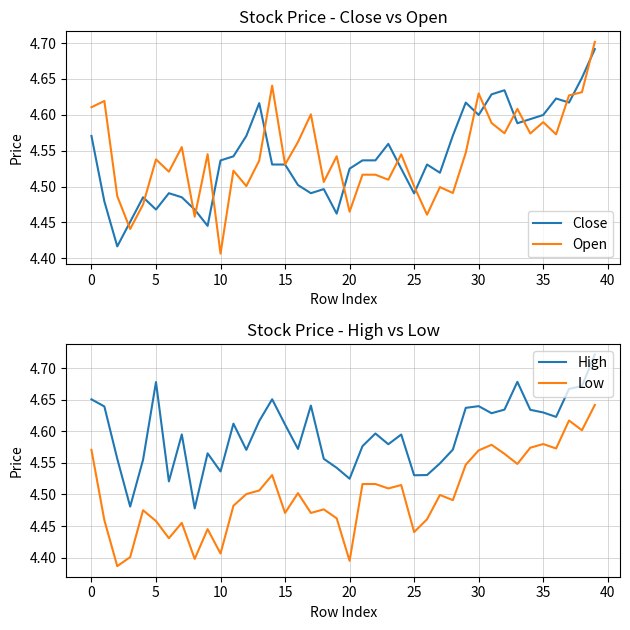

What is the average value of the Low series?

4.5